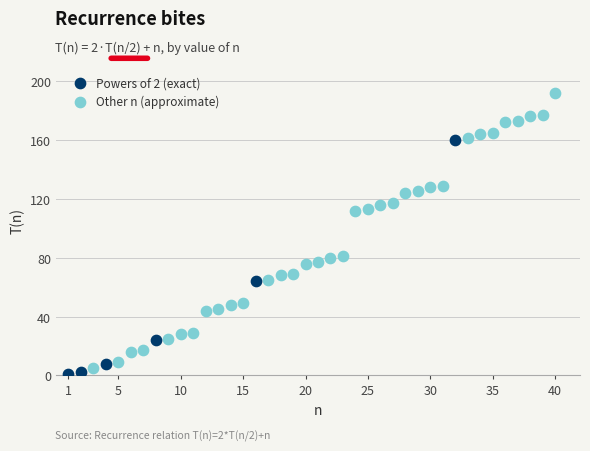

Which series has the largest Y range (max minus min)?

Other n (approximate)